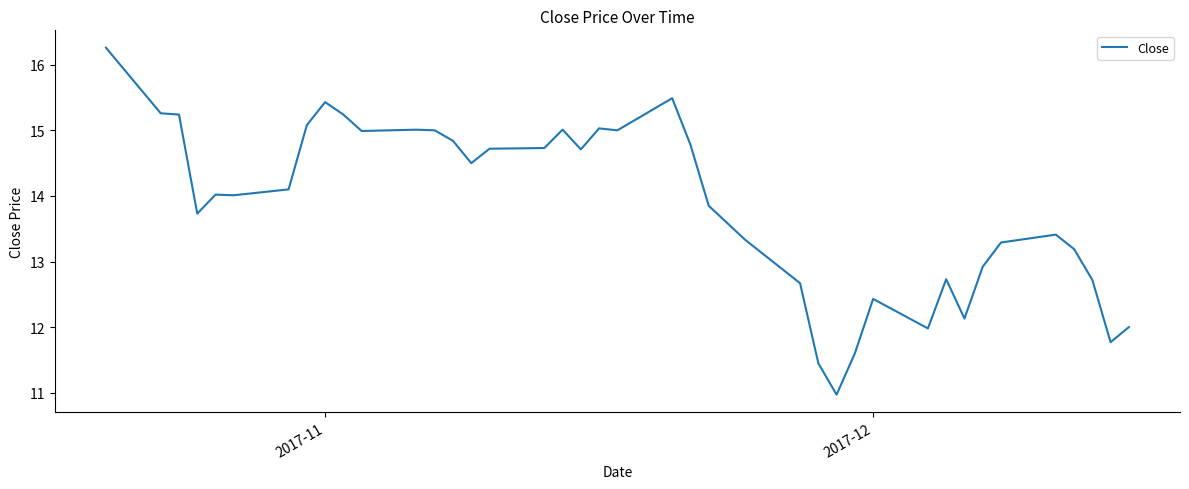

True or false: the data has more than 1 interior local peaks.

True